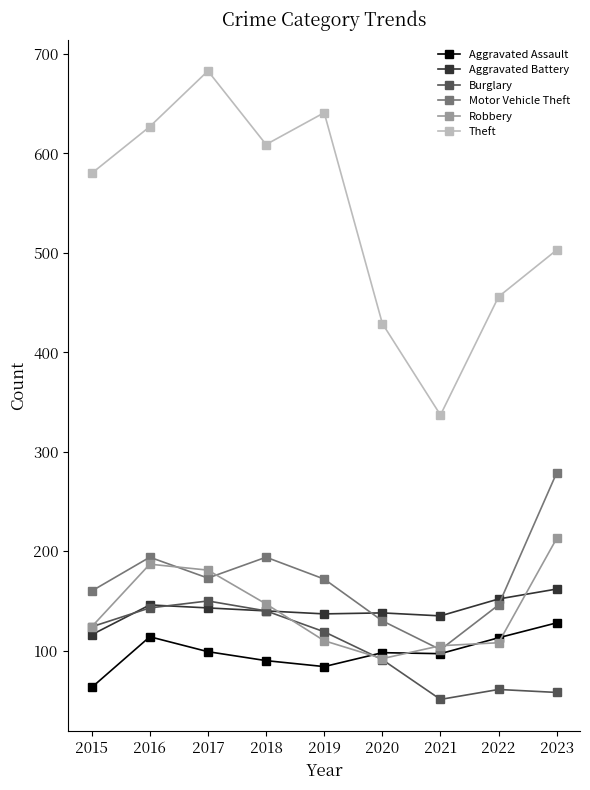

The Aggravated Battery series shows 152 at 2022. True or false?

True